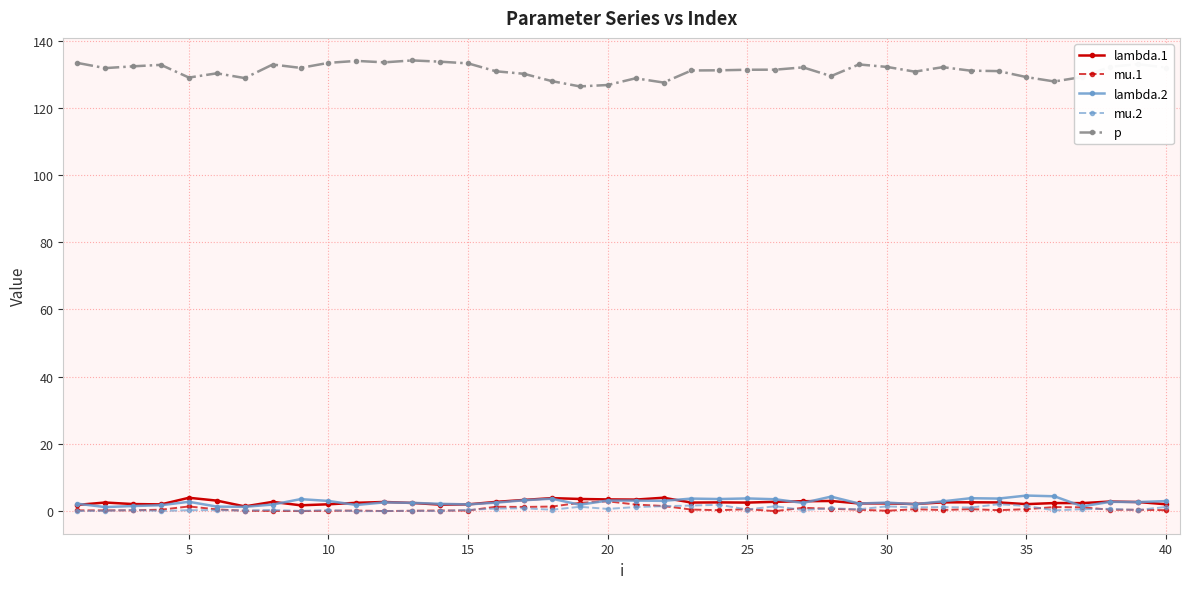

What is the greatest value displayed?

134.1